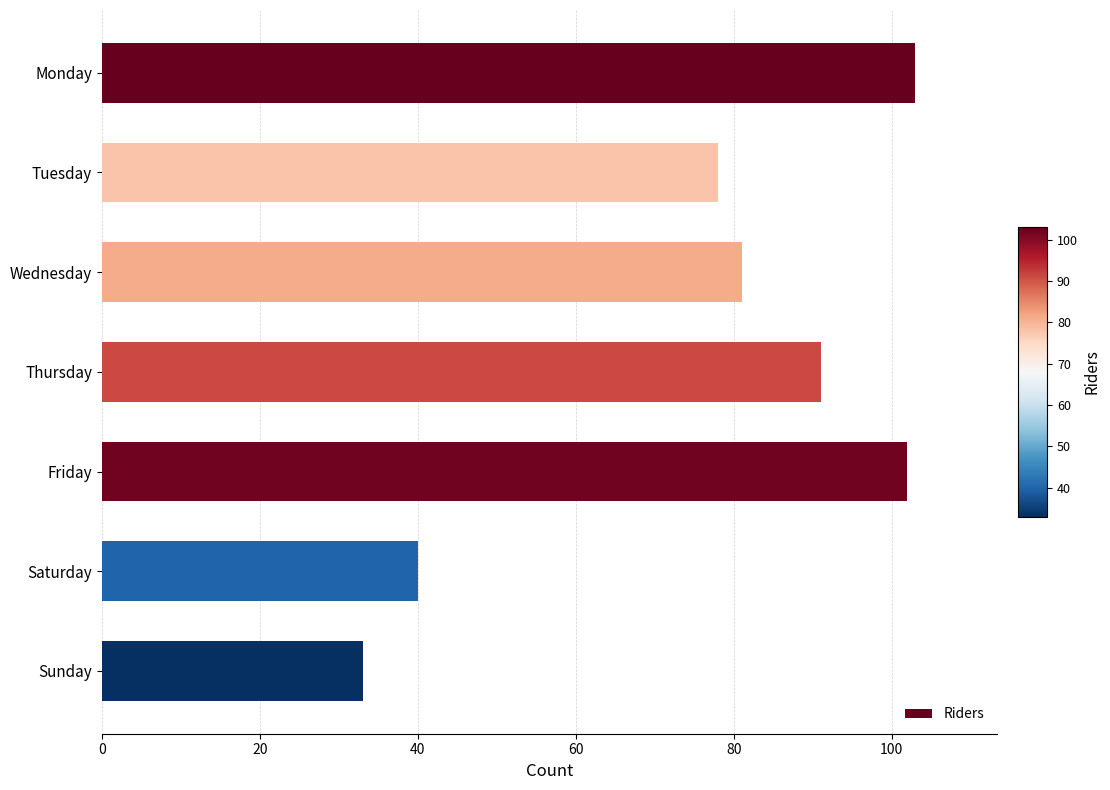

Which category has the lowest value across all series?

Sunday